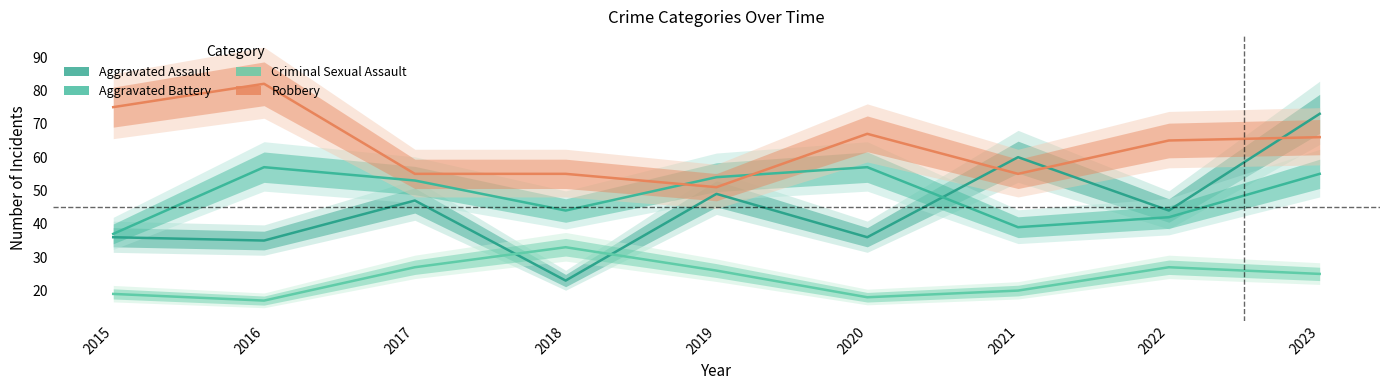

Does the chart have visible grid lines?

No